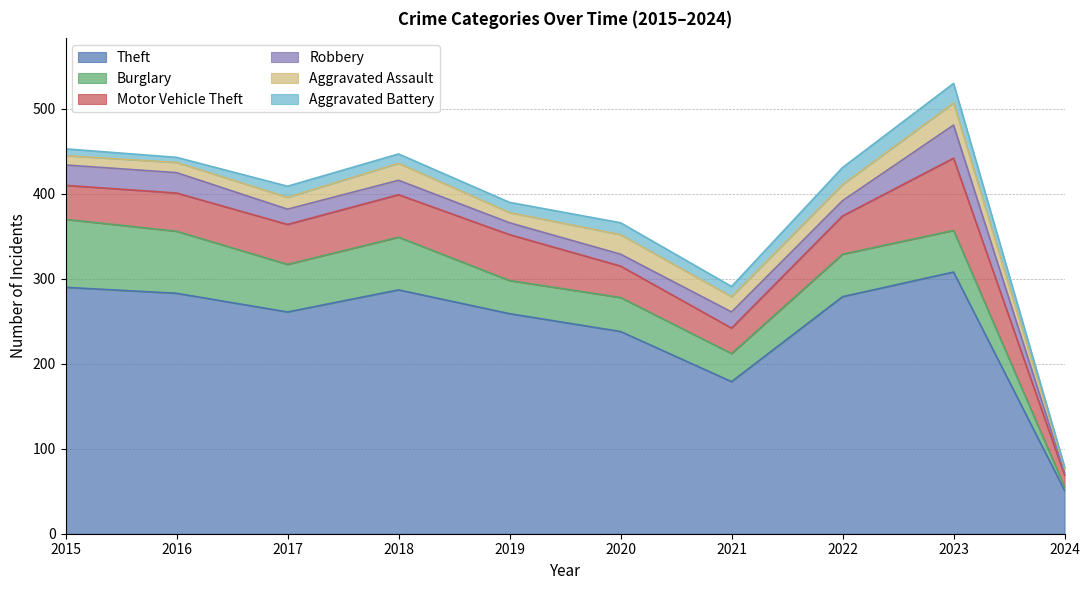

How many interior local peaks does the Burglary series have?

3